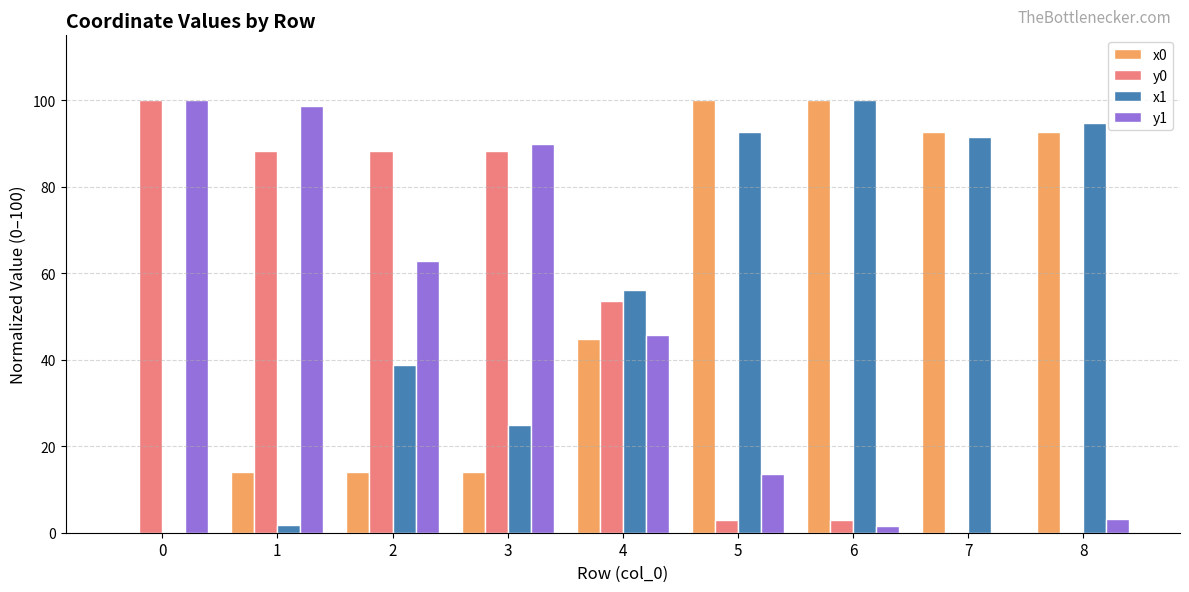

Which series changed the most between 4 and 6?

x0